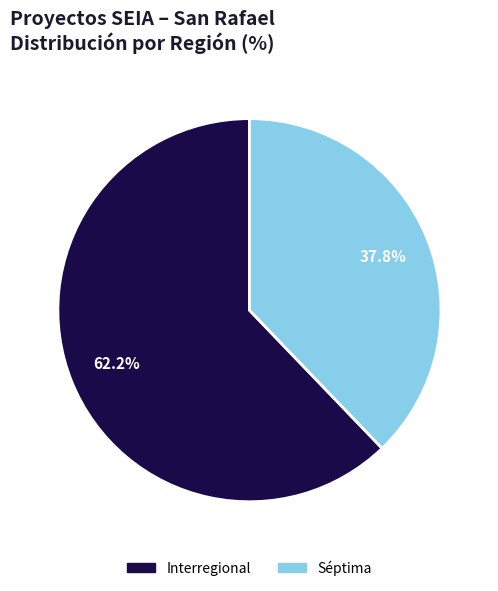

Does any single category account for the majority?

Yes